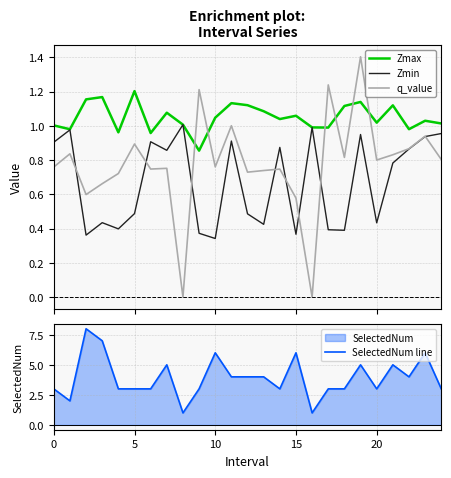

True or false: SelectedNum line has a value of 3.0 at 5.

True